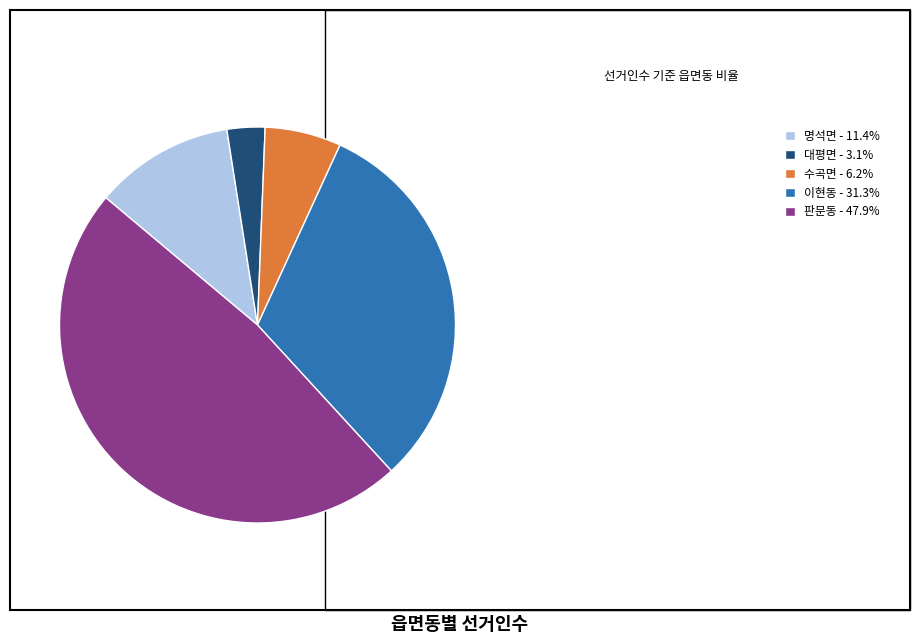

Is the sum of 명석면 - 11.4% and 판문동 - 47.9% greater than half?

Yes